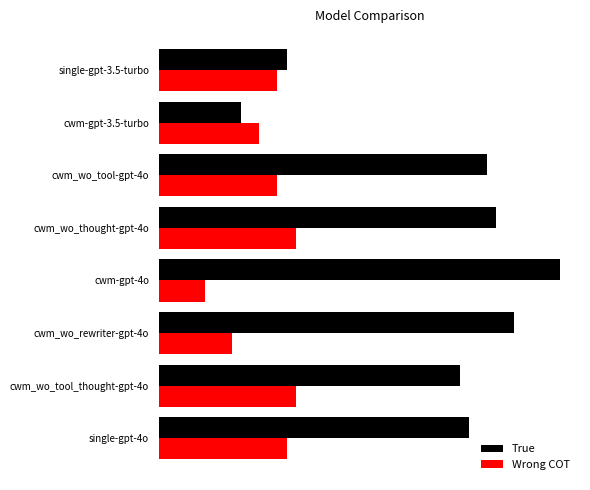

What are all the series names shown in the legend?

True, Wrong COT